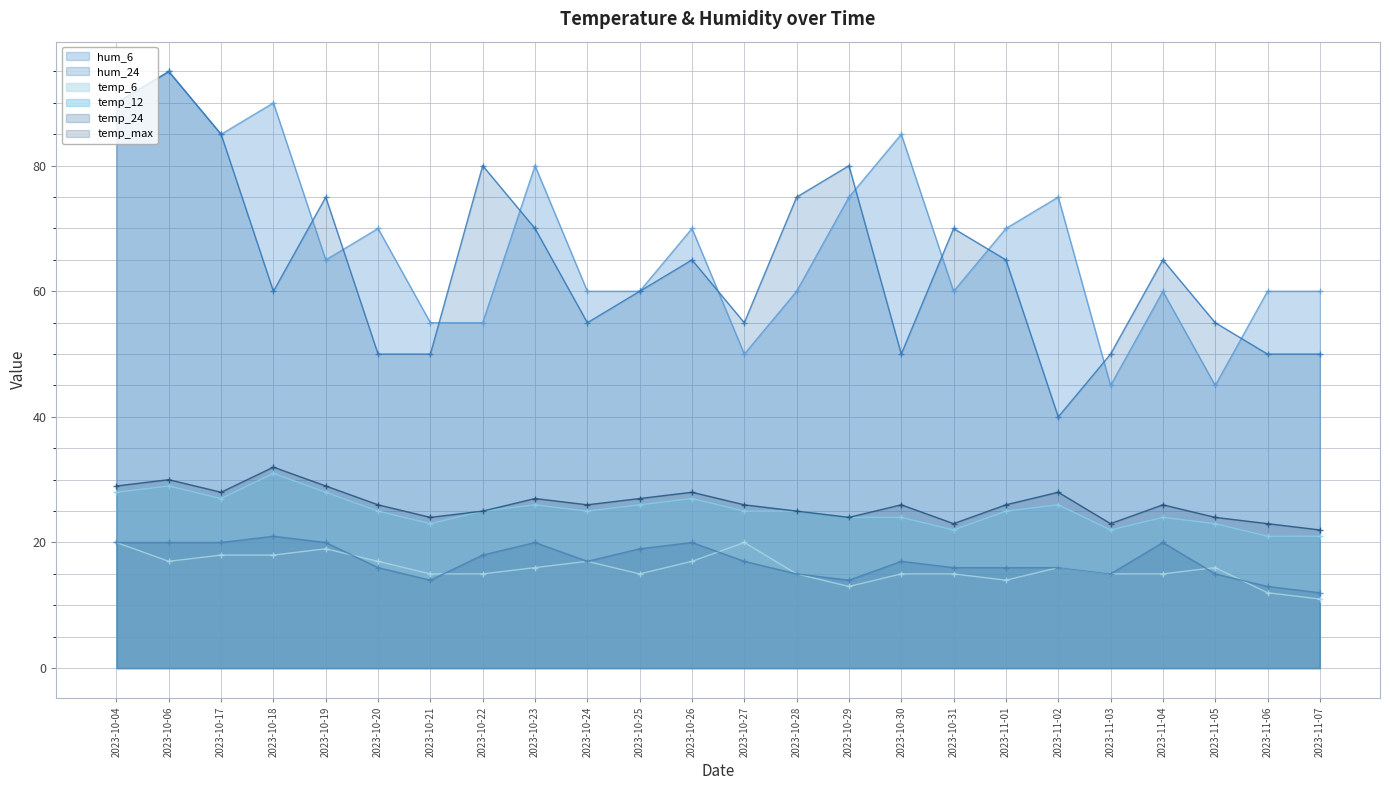

Rank the categories by temp_24 value from highest to lowest.

2023-10-18, 2023-10-04, 2023-10-06, 2023-10-17, 2023-10-19, 2023-10-23, 2023-10-26, 2023-11-04, 2023-10-25, 2023-10-22, 2023-10-24, 2023-10-27, 2023-10-30, 2023-10-20, 2023-10-31, 2023-11-01, 2023-11-02, 2023-10-28, 2023-11-03, 2023-11-05, 2023-10-21, 2023-10-29, 2023-11-06, 2023-11-07